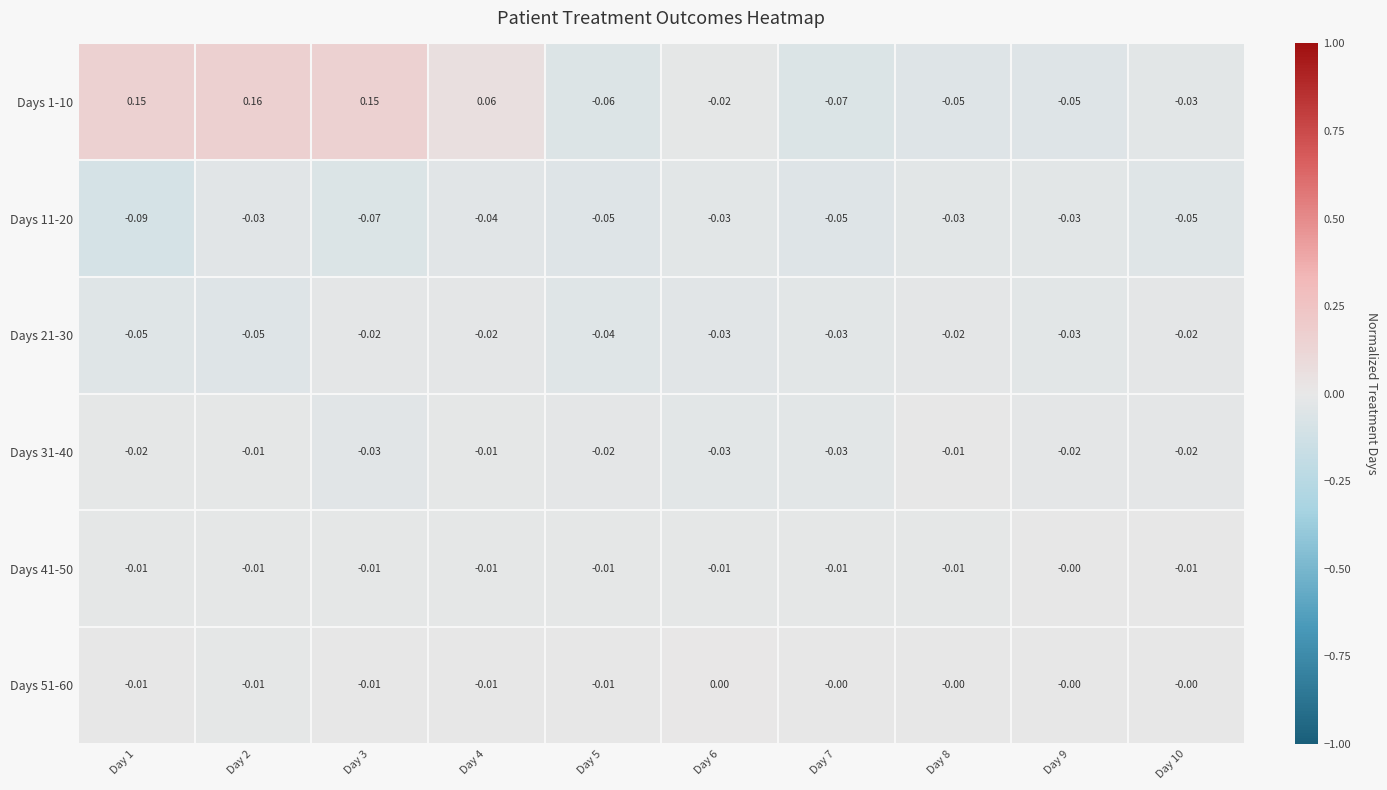

Rank the series at Day 6 from lowest to highest value.

Days 21-30, Days 11-20, Days 31-40, Days 1-10, Days 41-50, Days 51-60